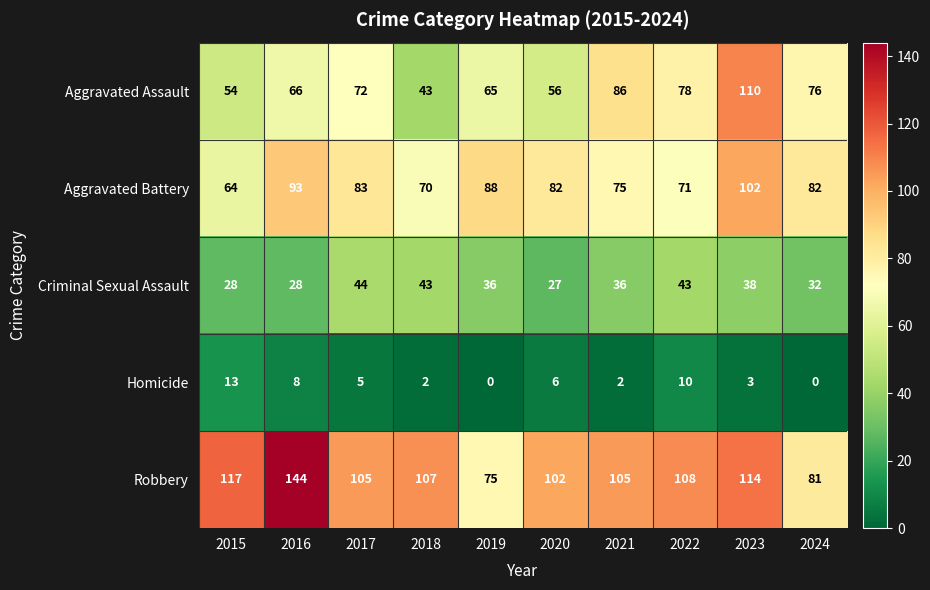

What is the difference between the second highest and minimum values in the Robbery series?

42